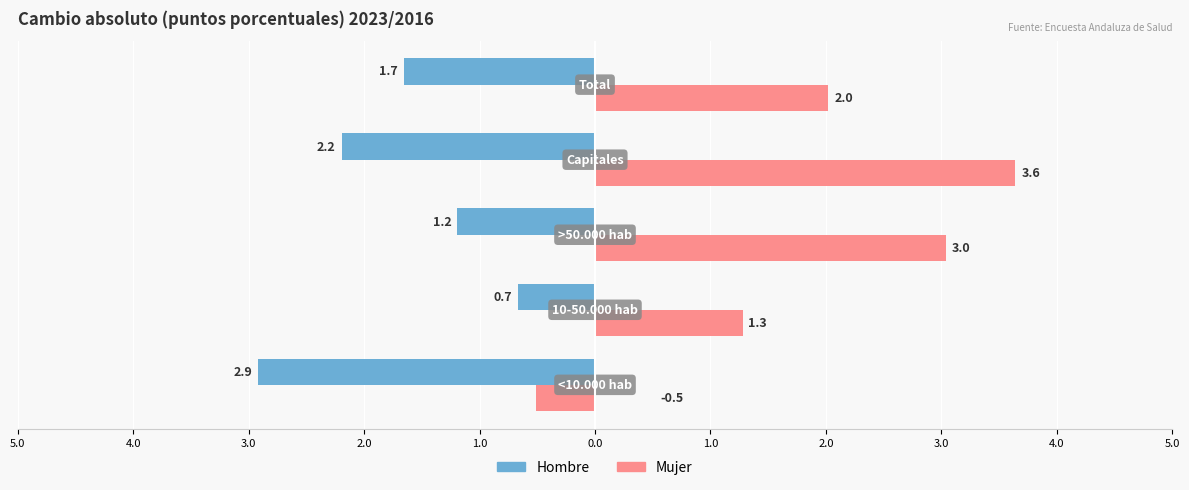

What are all the series names shown in the legend?

Hombre, Mujer